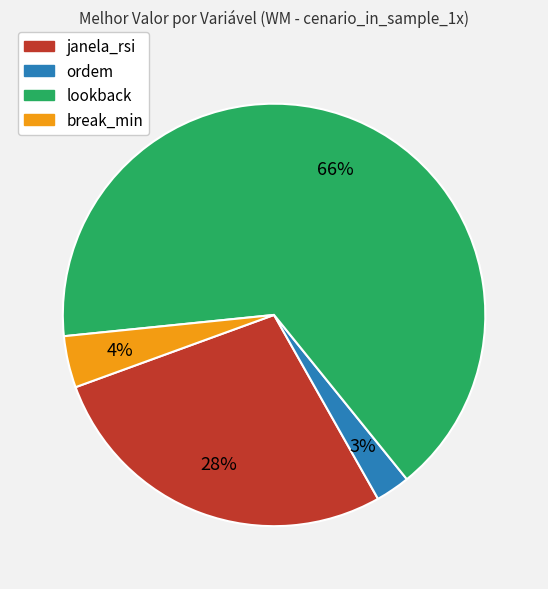

Approximately how many times larger is the value at janela_rsi compared to break_min?

7.0